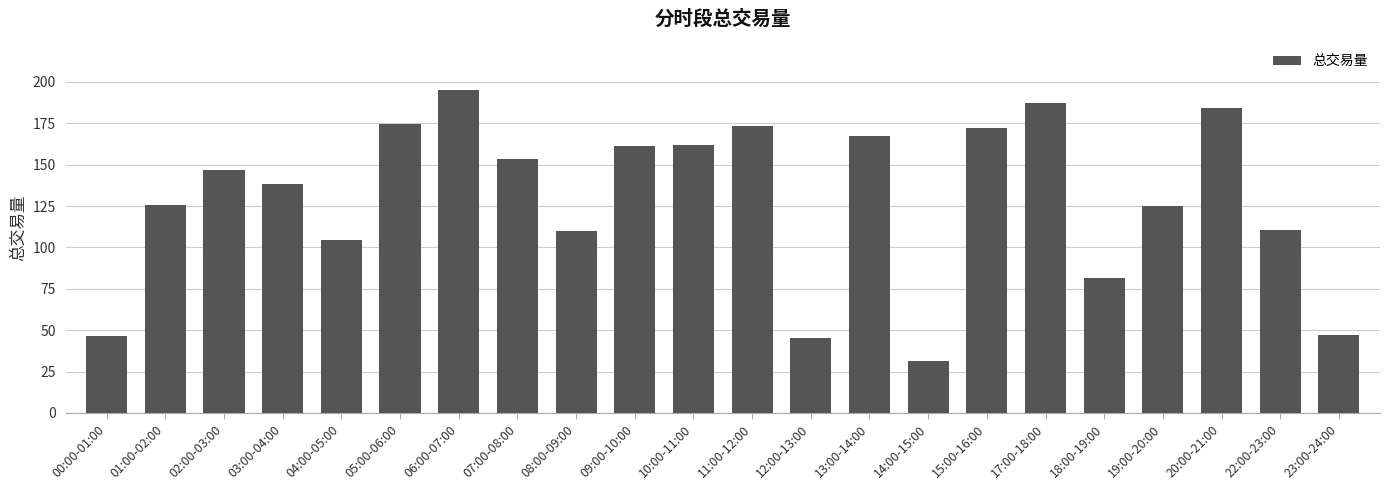

Between 22:00-23:00 and 09:00-10:00, which is larger?

09:00-10:00